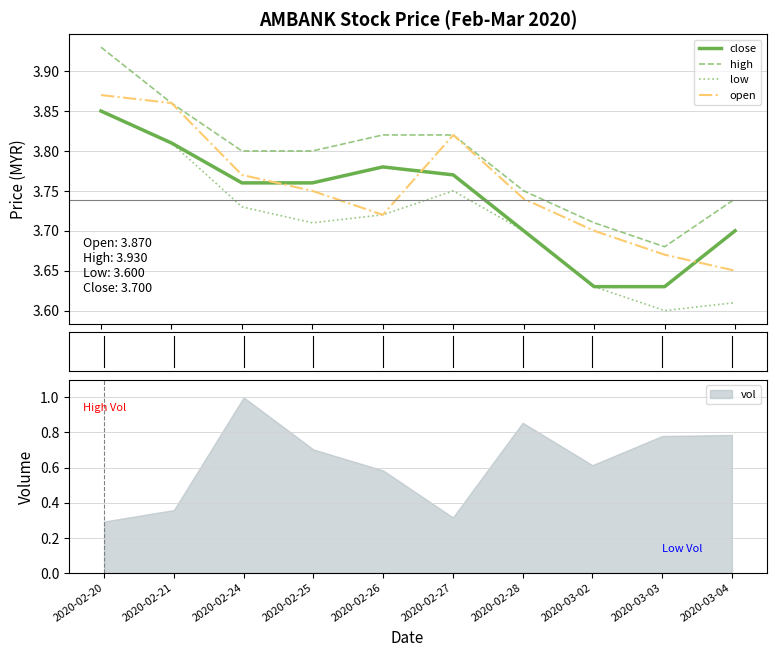

At which category is the sum across all series the highest?

2020-02-20